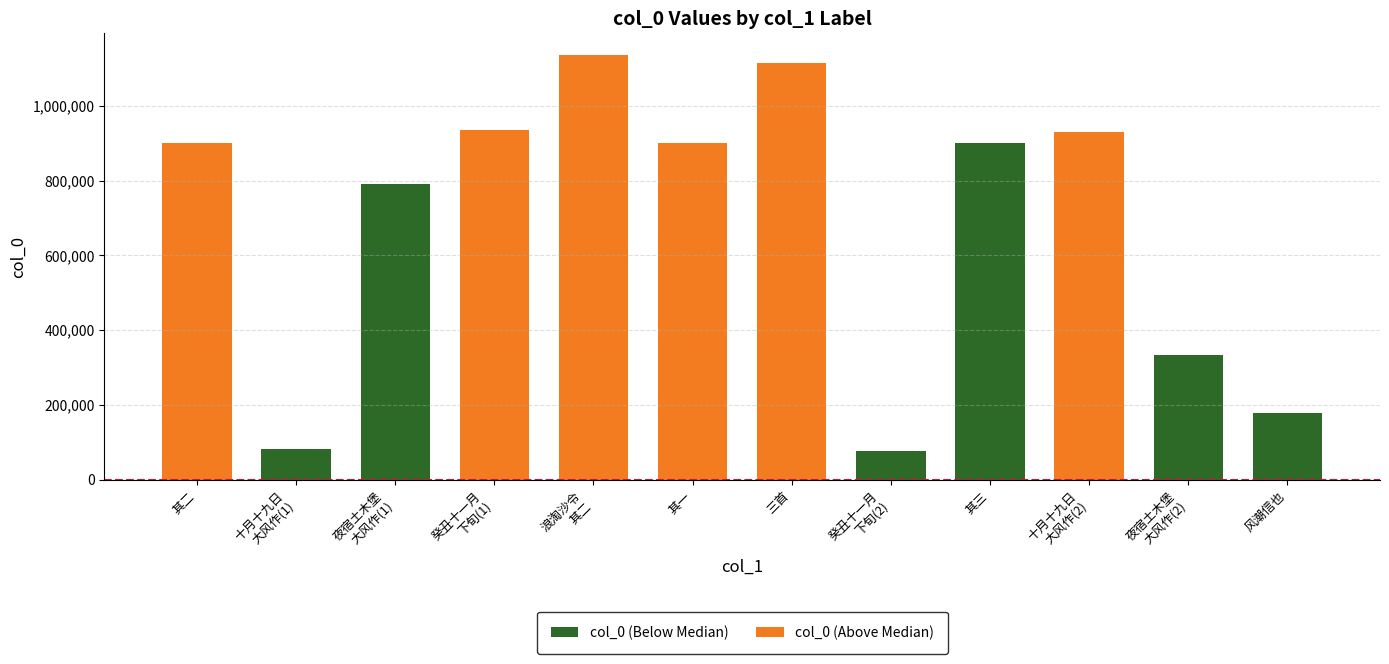

What is the sum of the col_0 (Above Median) values at 十月十九日
大风作(2) and 其一?

1832076